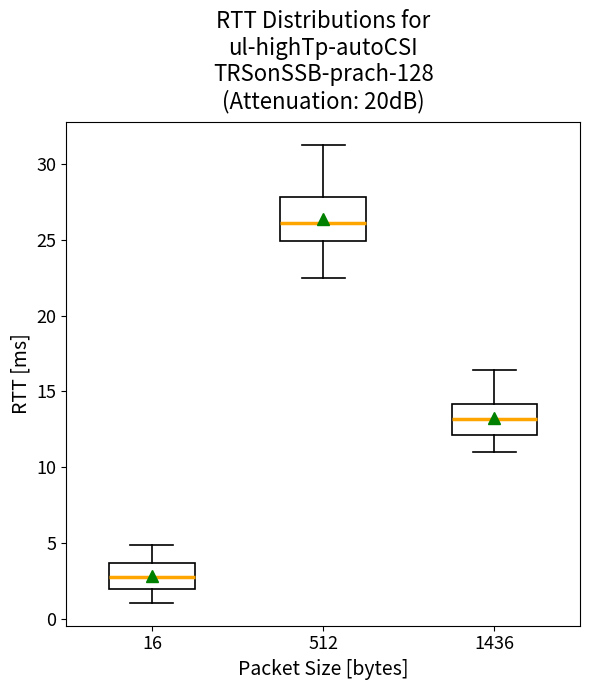

Which box's median line is the highest?

512